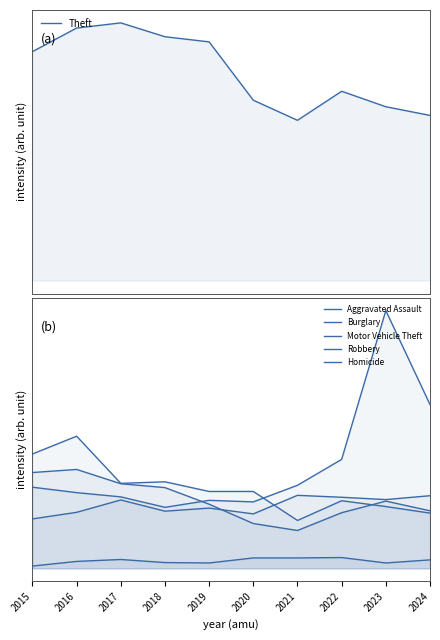

How many lines are shown in the chart?

6